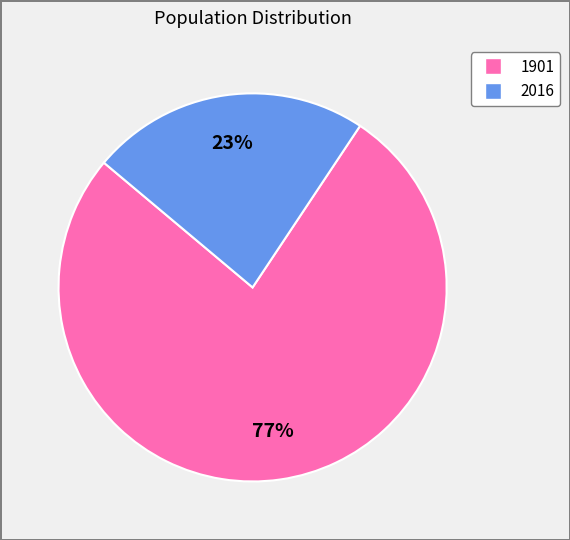

Do 1901 and 2016 together represent more than half of the pie?

Yes